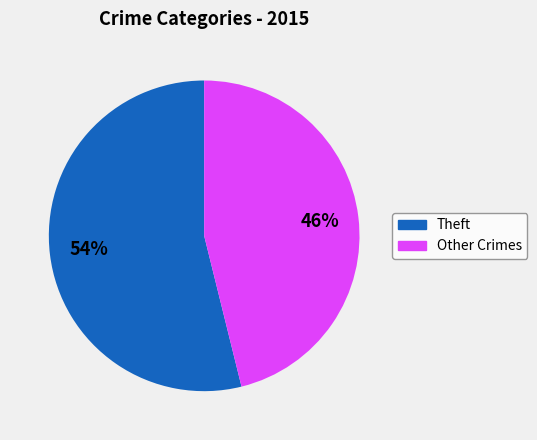

Does any single category account for the majority?

Yes